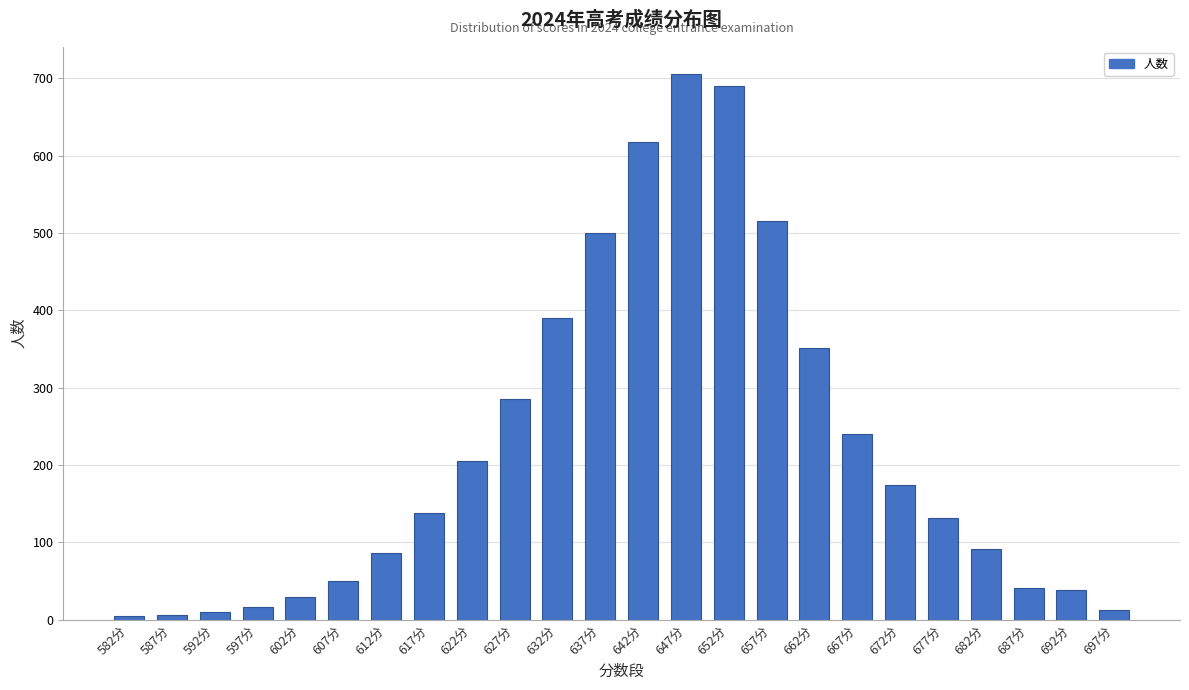

The chart shows a value of 352 at 662分. True or false?

True